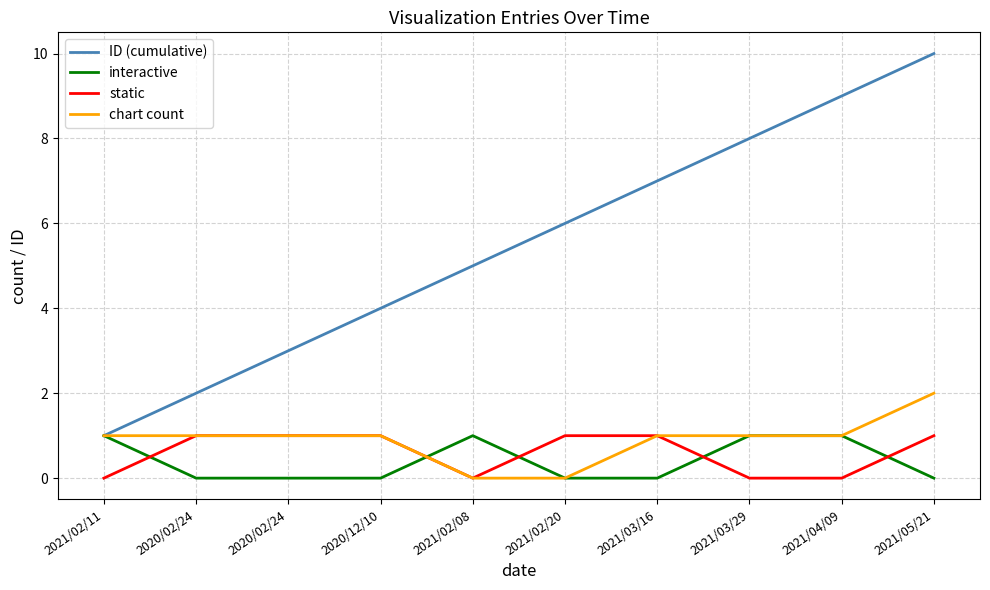

Is it true that chart count equals 1 at 2020/12/10?

True